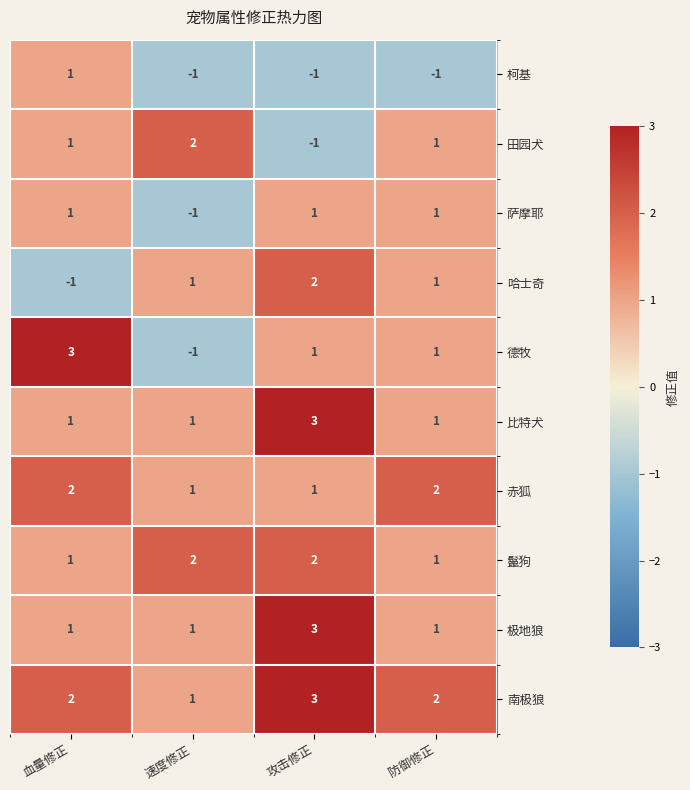

Count the number of categories in the chart.

4